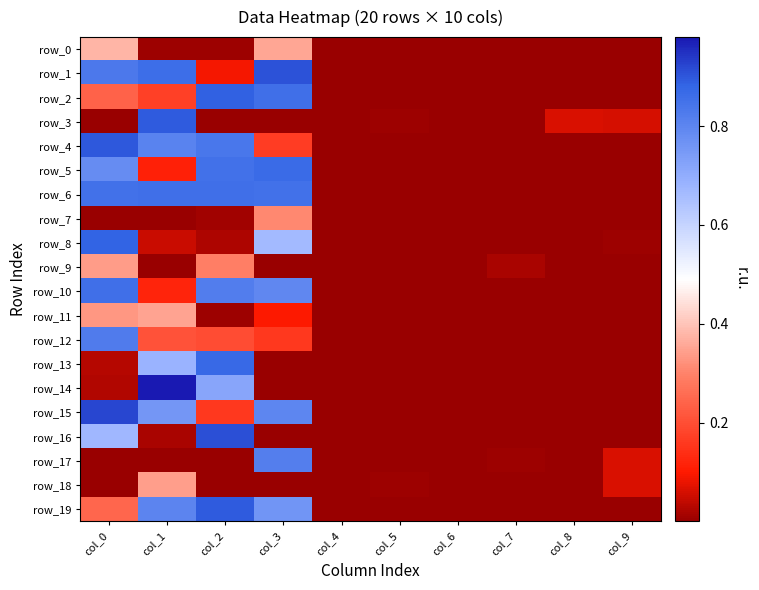

The value of row_12 at col_2 is 0.2. True or false?

True